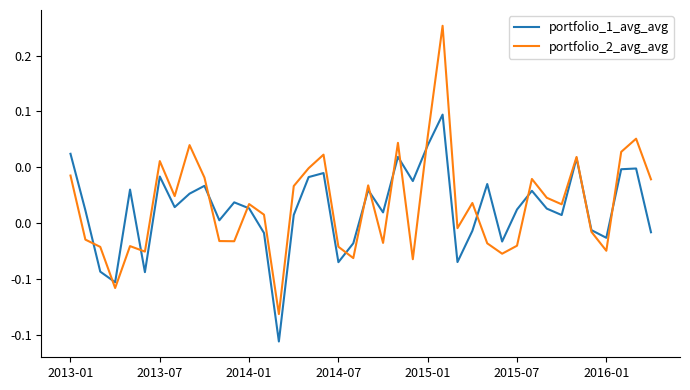

Is this an area chart (filled region under the line)?

No